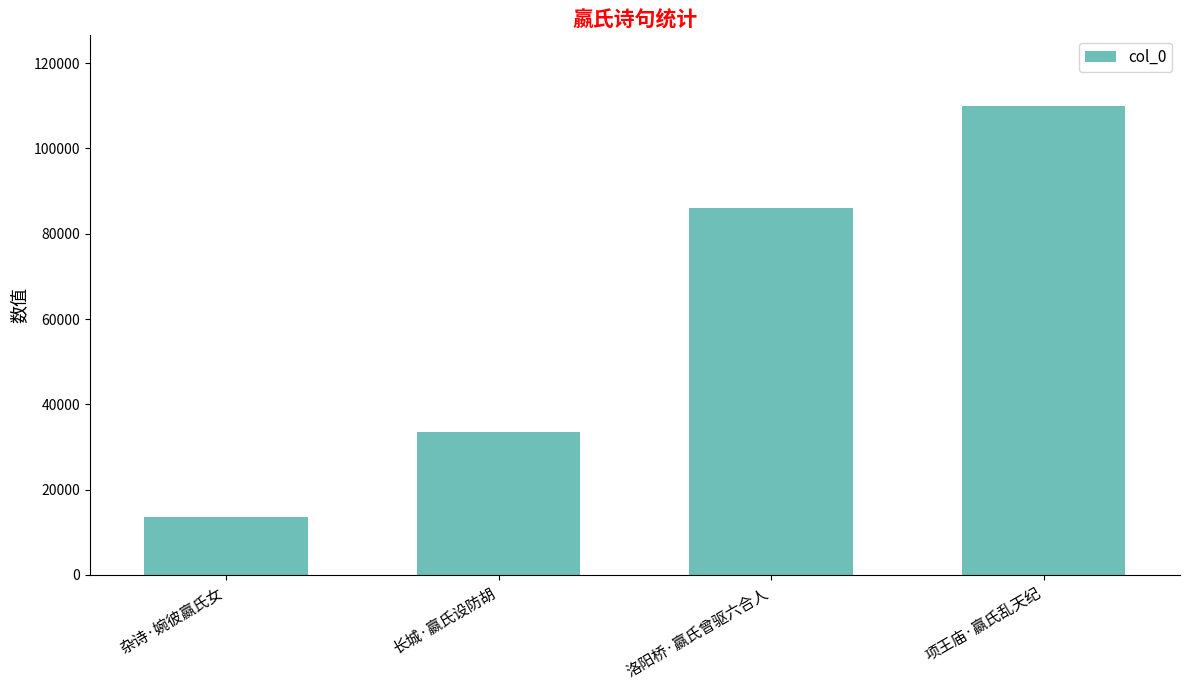

Count the number of categories in the chart.

4